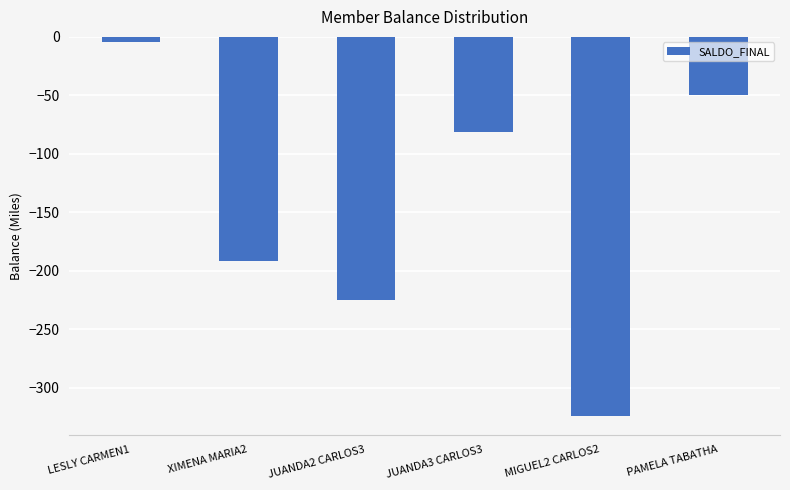

What is the greatest value displayed?

-4